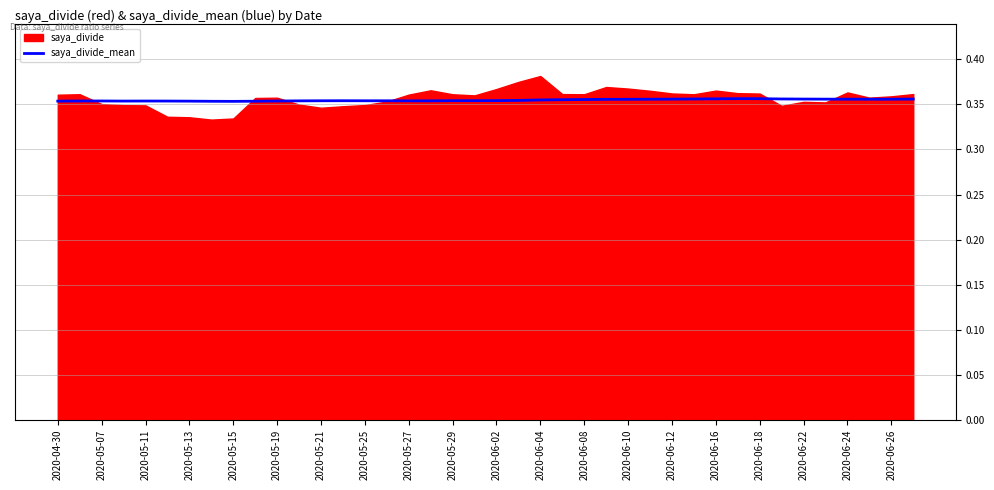

Is it true that the value at 2020-05-25 is 0.4?

True